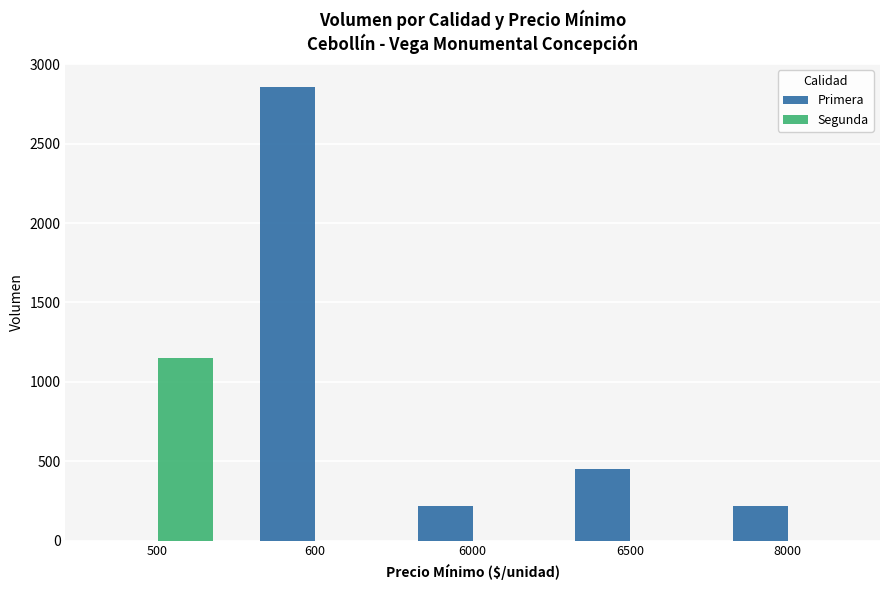

What is the total value across all series at 6500?

450